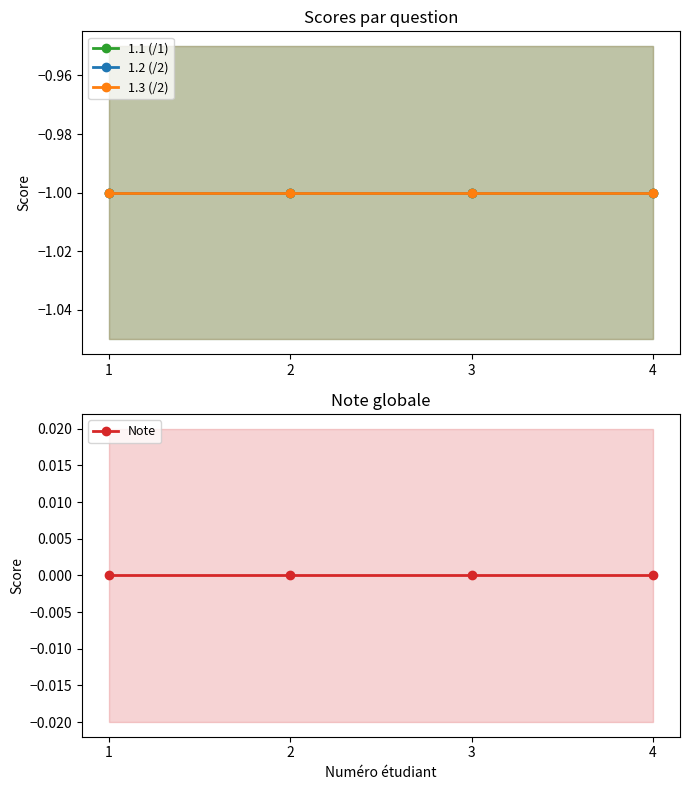

True or false: 1.3 (/2) and 1.2 (/2) intersect in this chart.

False